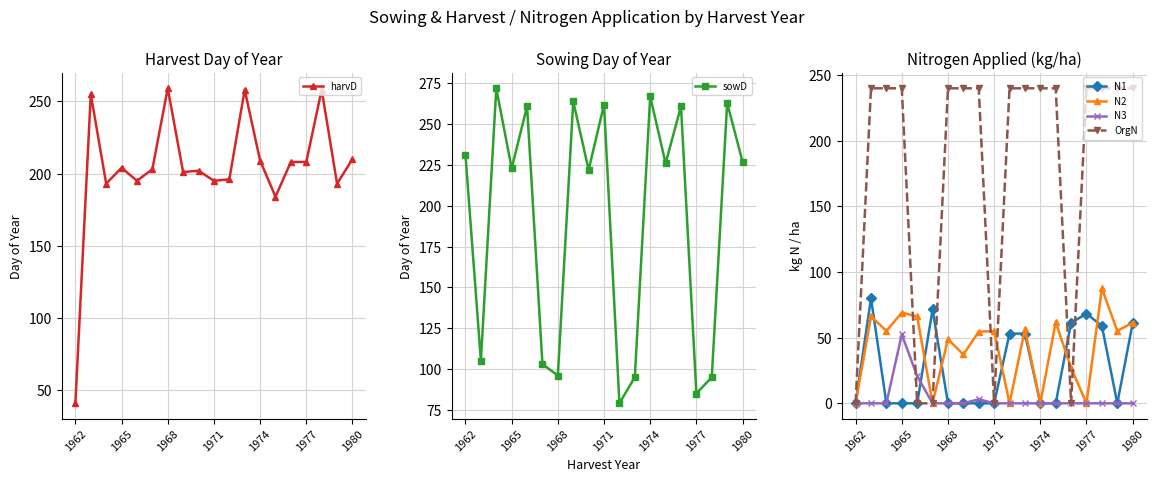

Which has a higher value, 11 or 1962?

11